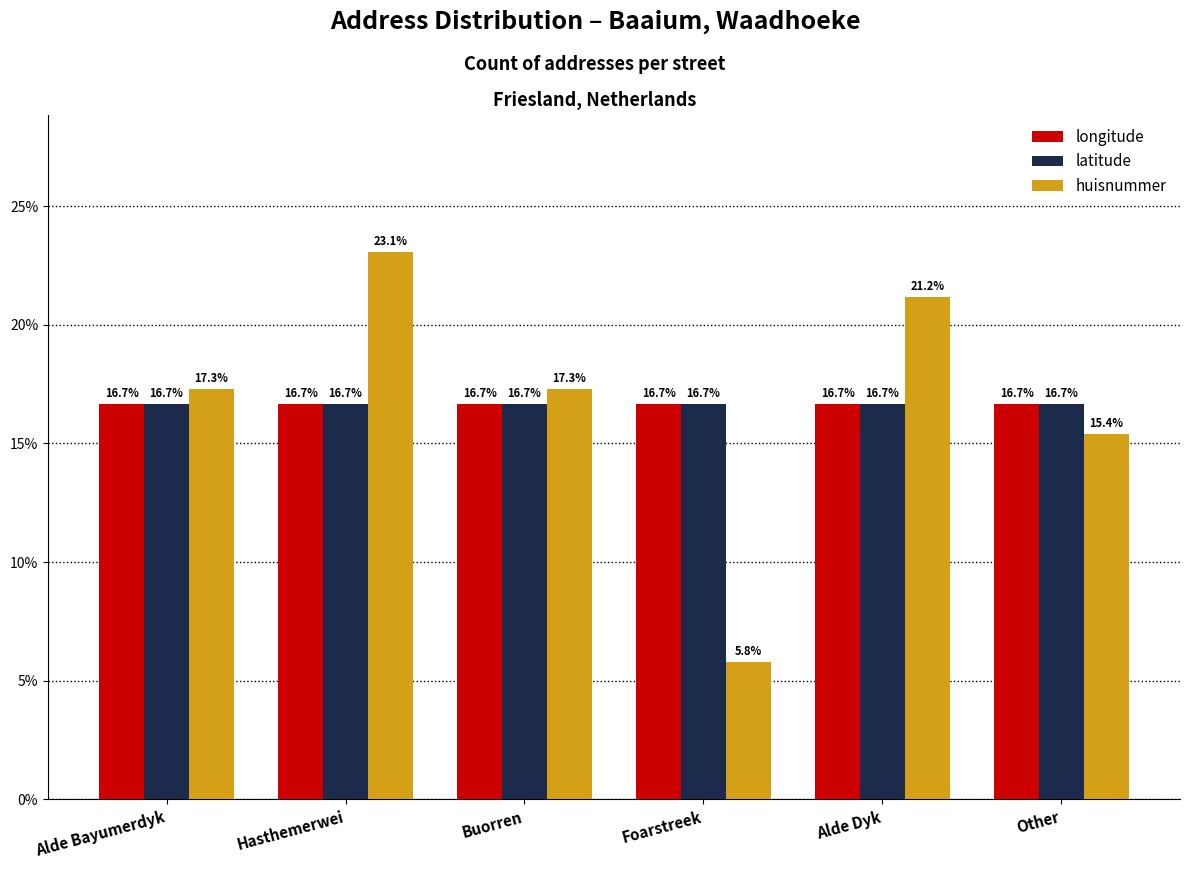

What are all the series names shown in the legend?

longitude, latitude, huisnummer